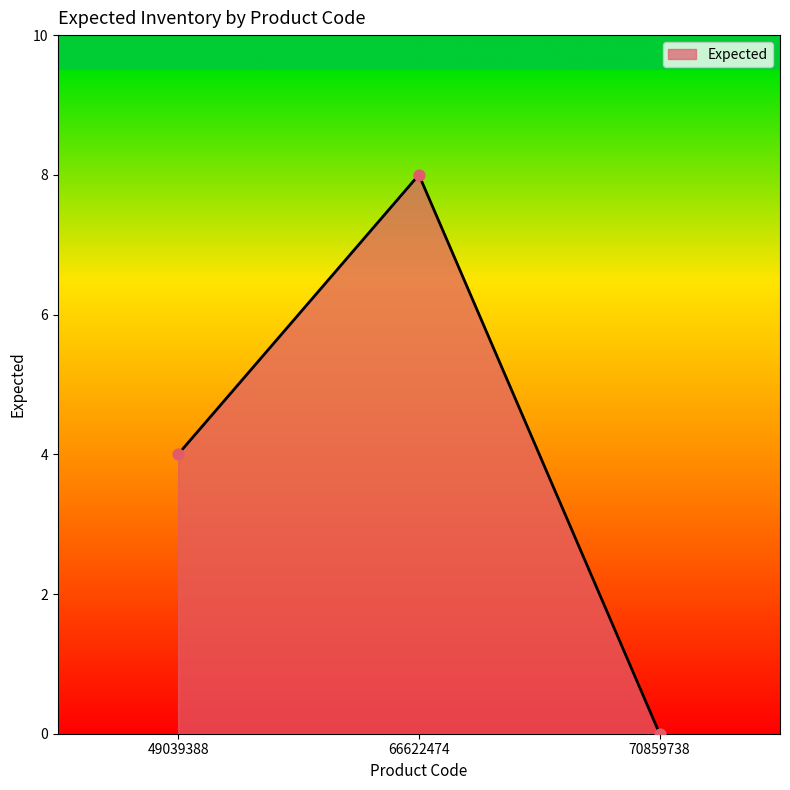

What is the change in value from 49039388 to 70859738?

-4